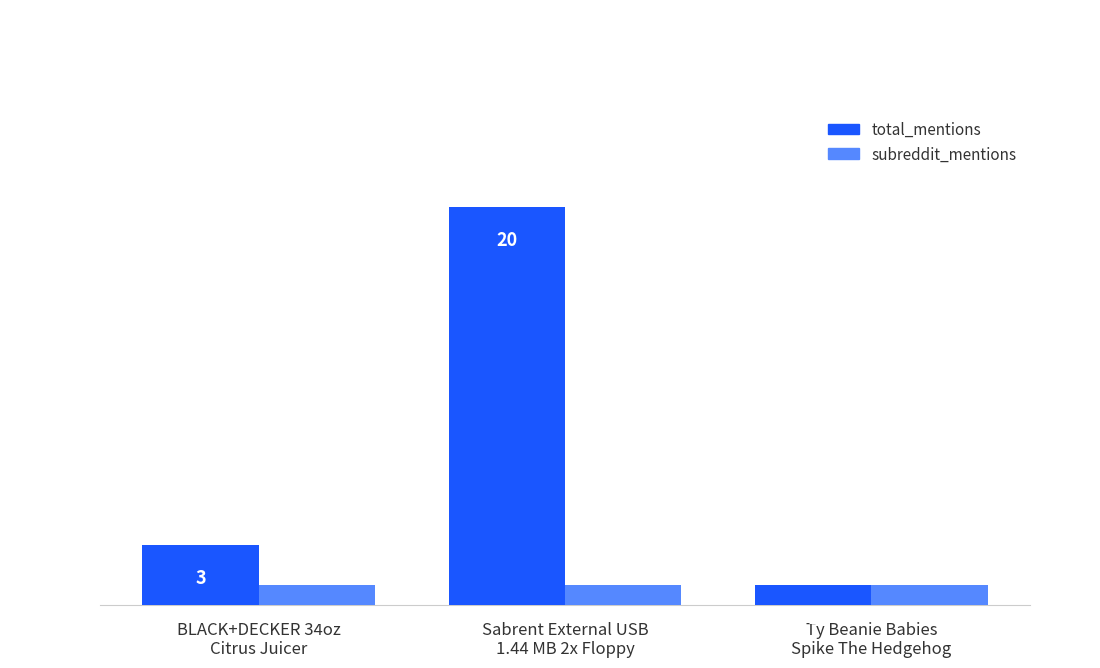

Which series has the largest total across all categories?

total_mentions